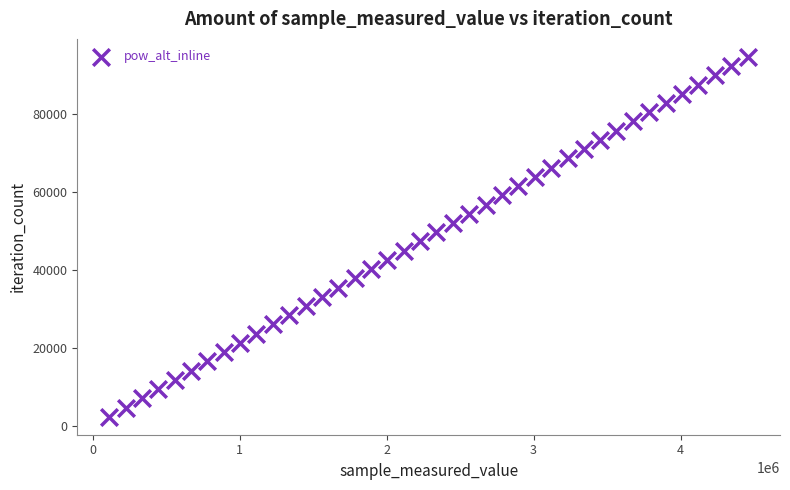

What is the range of Y values (max minus min)?

92391